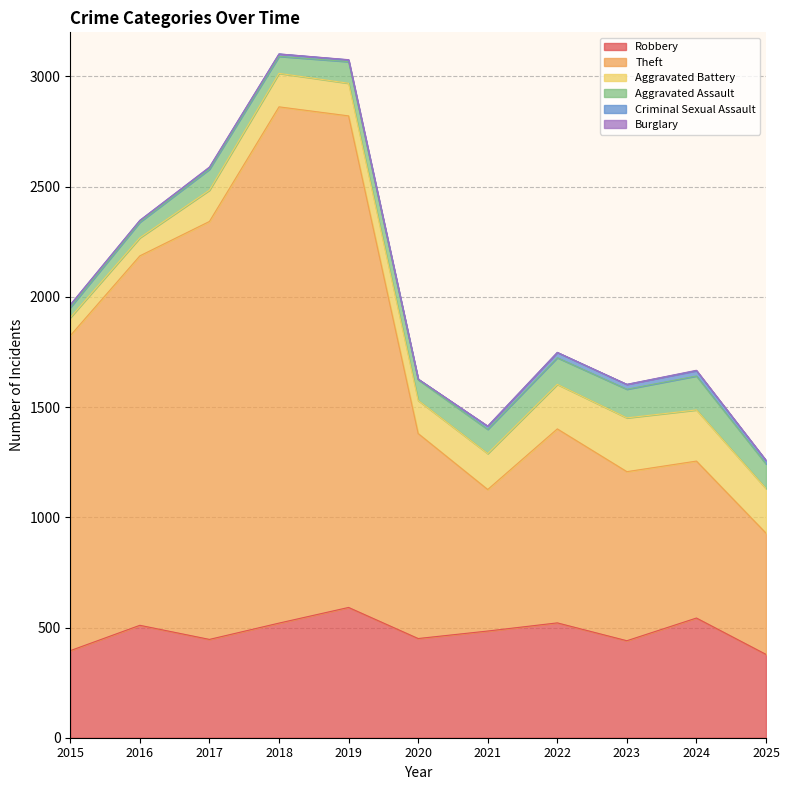

At which label is Theft closest to 1446?

2015